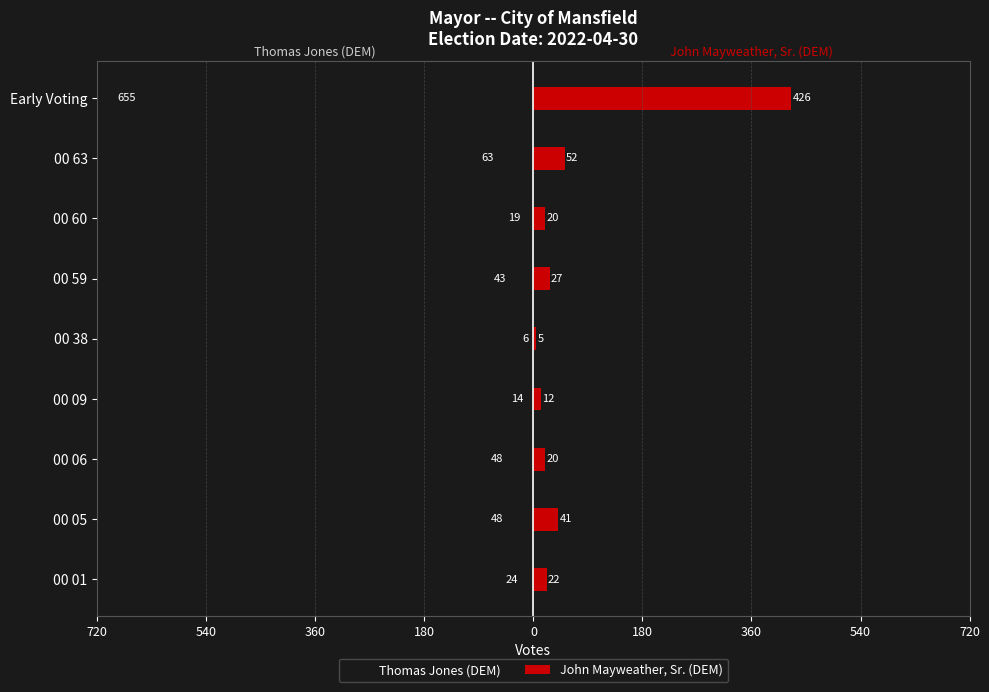

Between 00 09 and 00 60, which is larger?

00 09